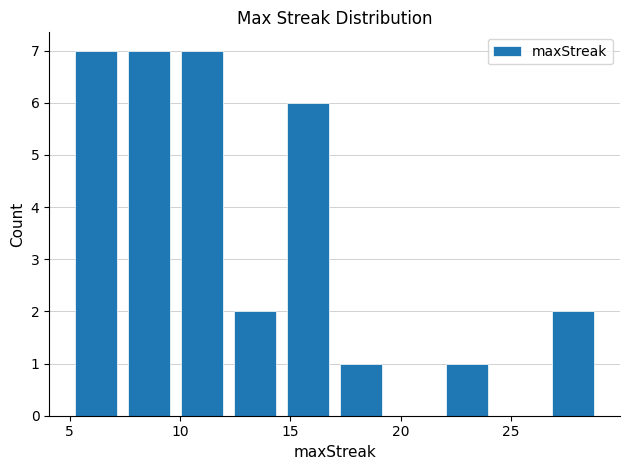

Reading left to right, list every bar in this chart as the range it spans on the x-axis followed by its height. Neither the bar edges nor the heights are printed on the chart, so give them approximately, as read against the axes.

5.0 to 7.4: 7
7.4 to 9.8: 7
9.8 to 12.2: 7
12.2 to 14.6: 2
14.6 to 17.0: 6
17.0 to 19.4: 1
19.4 to 21.8: 0
21.8 to 24.2: 1
24.2 to 26.6: 0
26.6 to 29.0: 2